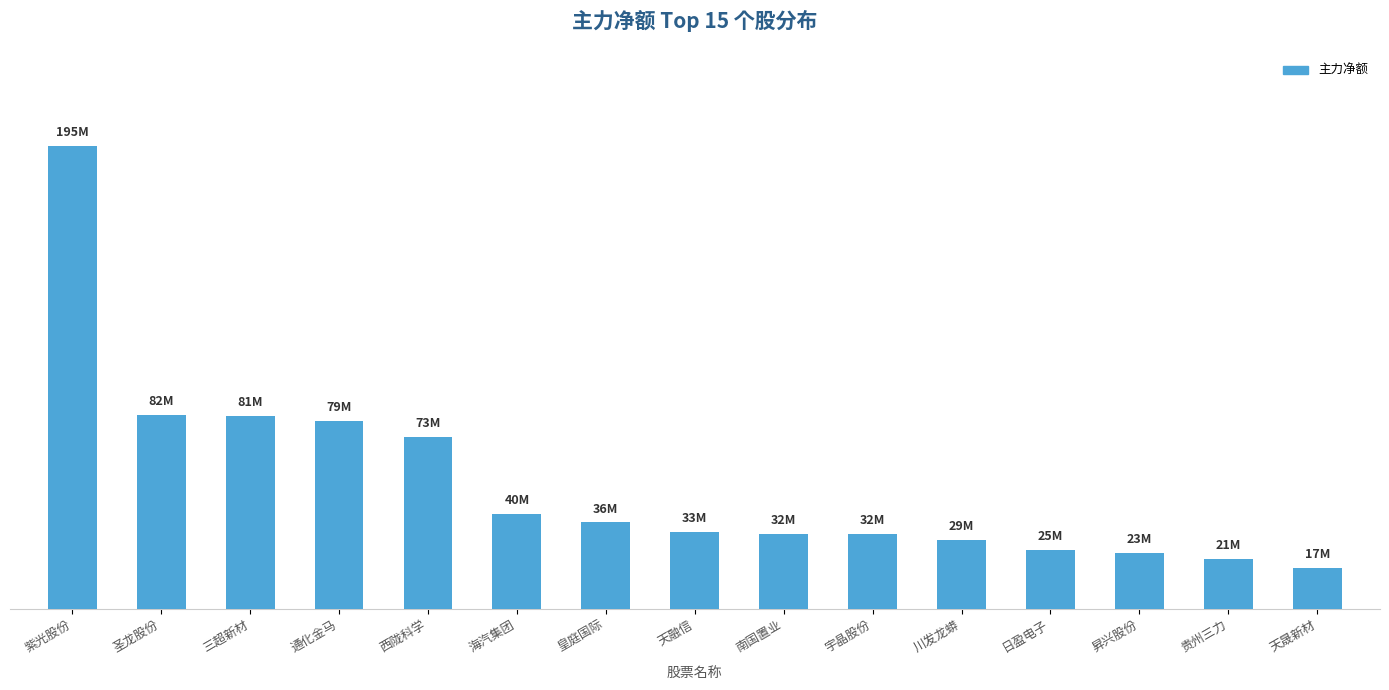

What is the change in value from 紫光股份 to 三超新材?

-114165191